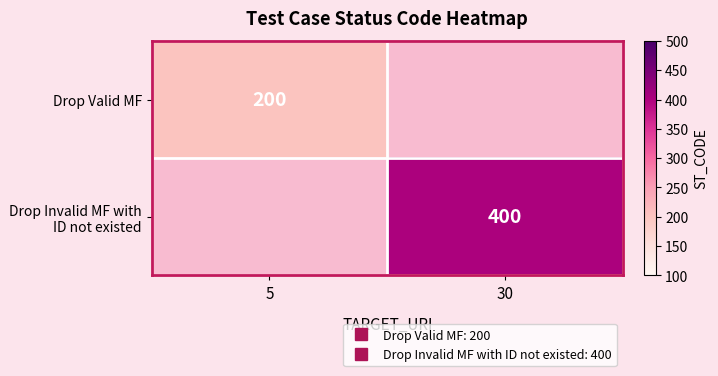

At which category does the chart reach its peak across all series?

30